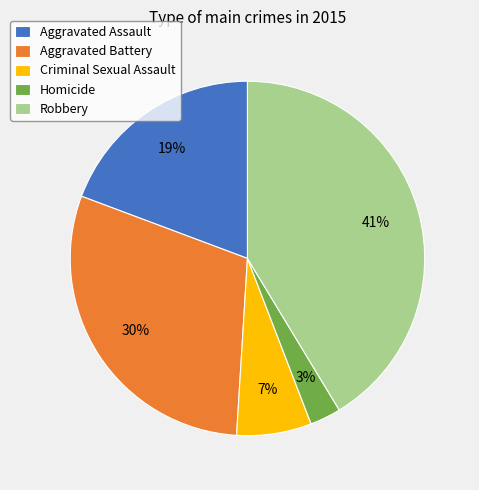

Is there a majority slice in this chart?

No